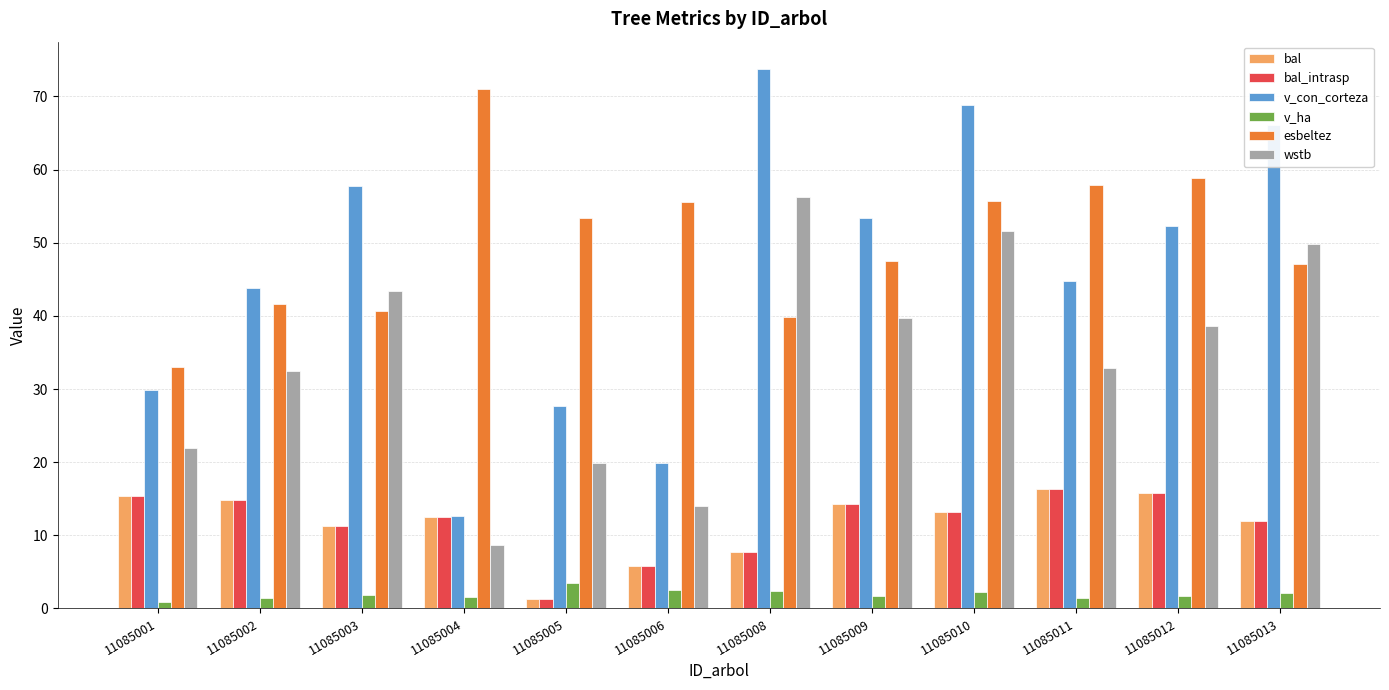

What is the approximate value of bal at 11085003?

11.3